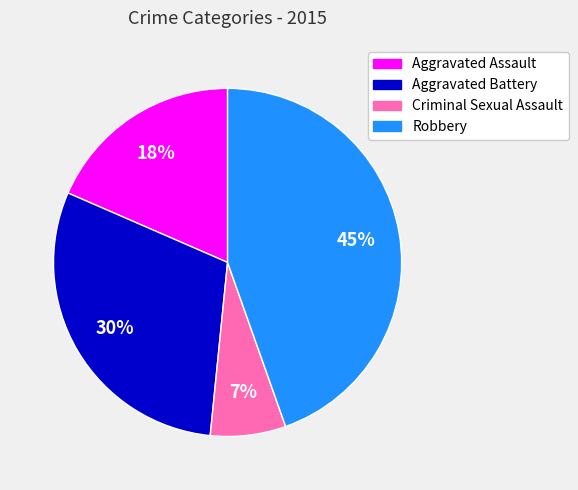

What percentage is the Criminal Sexual Assault slice, to the nearest percent?

7%